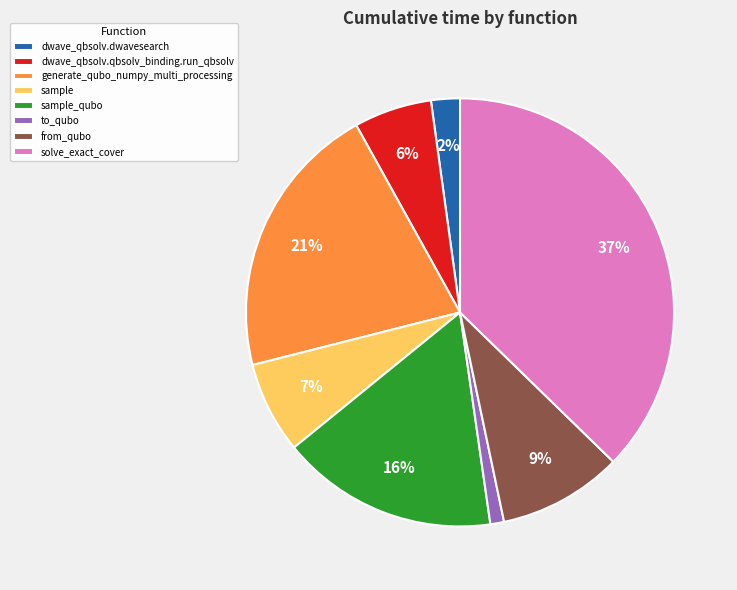

Is it true that sample_qubo is 24% of the pie?

False